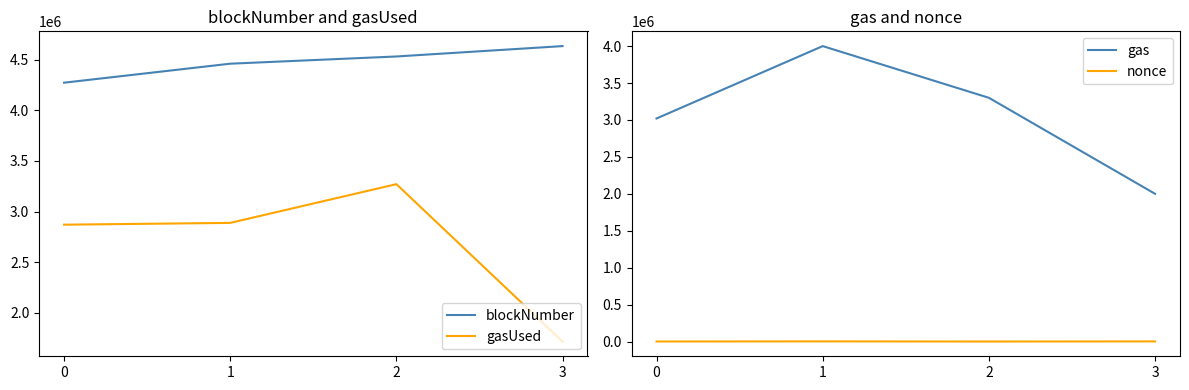

True or false: blockNumber and gas intersect in this chart.

False